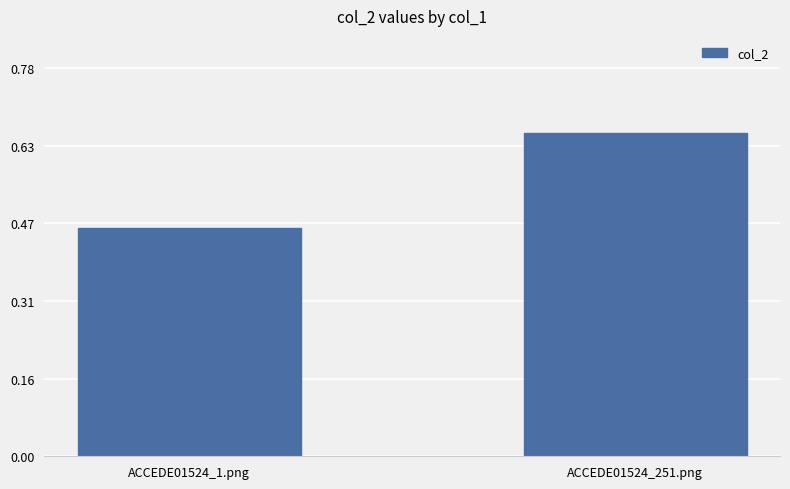

Rank the categories by value from lowest to highest.

ACCEDE01524_1.png, ACCEDE01524_251.png